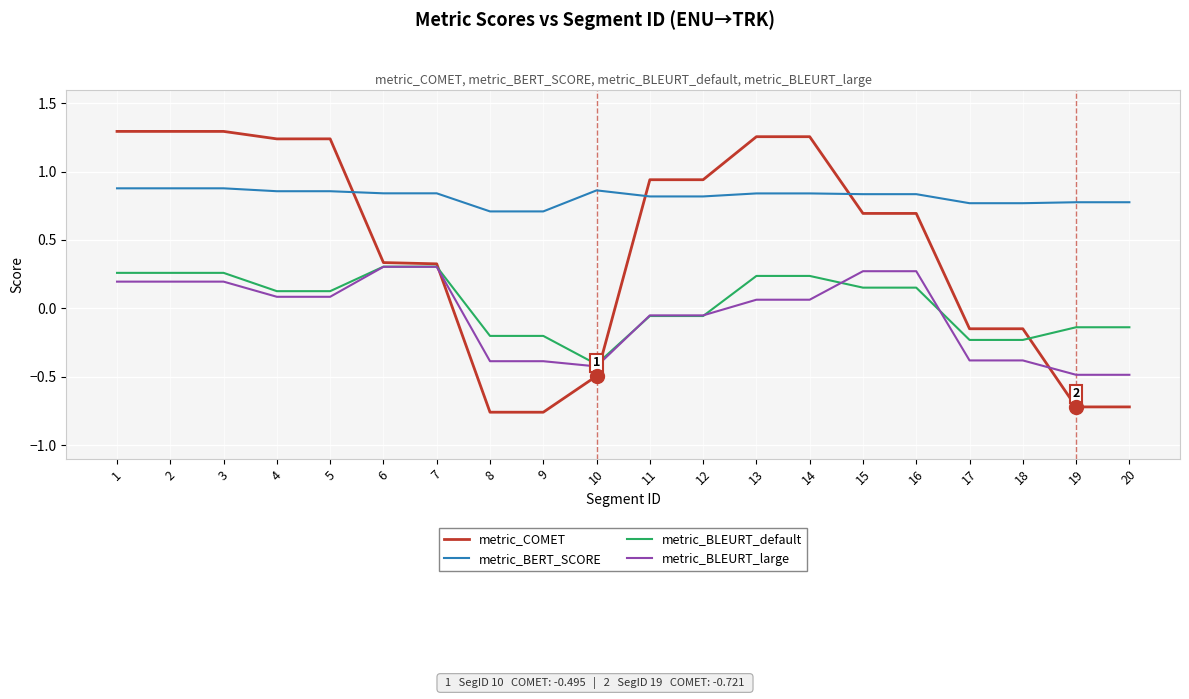

What is the difference between the metric_COMET values at 13 and 20?

2.0